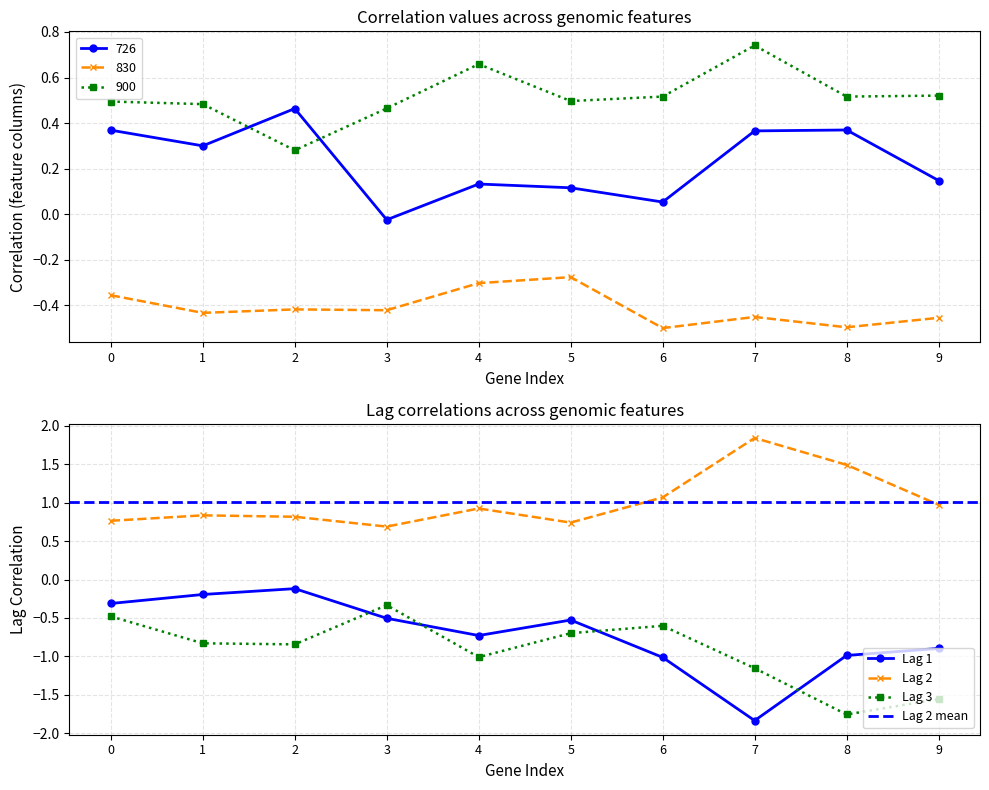

Which series has the largest total across all categories?

Lag 2